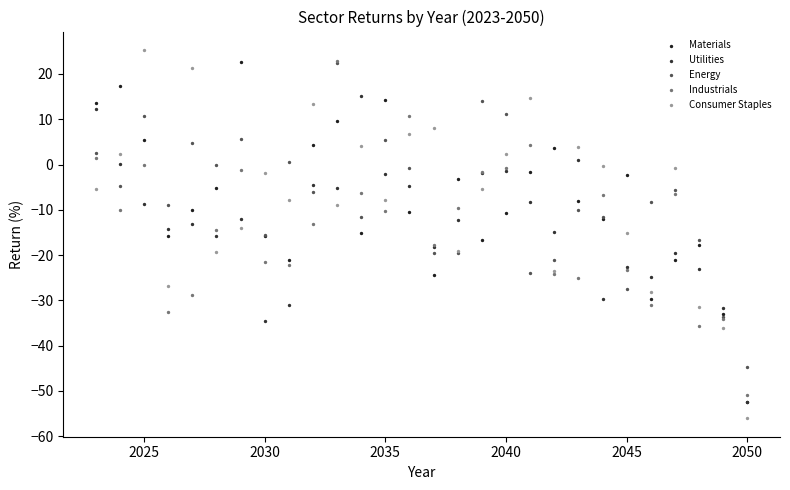

Which series reaches the maximum Y coordinate?

Consumer Staples